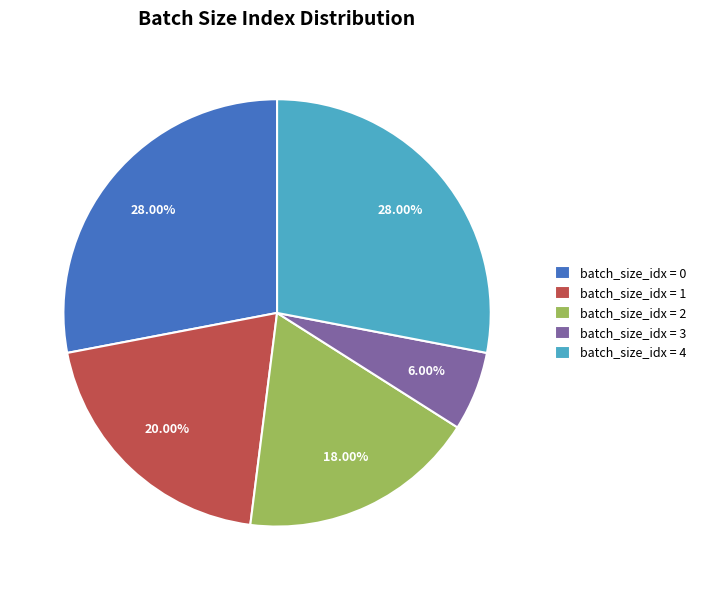

How many segments does this pie chart have?

5